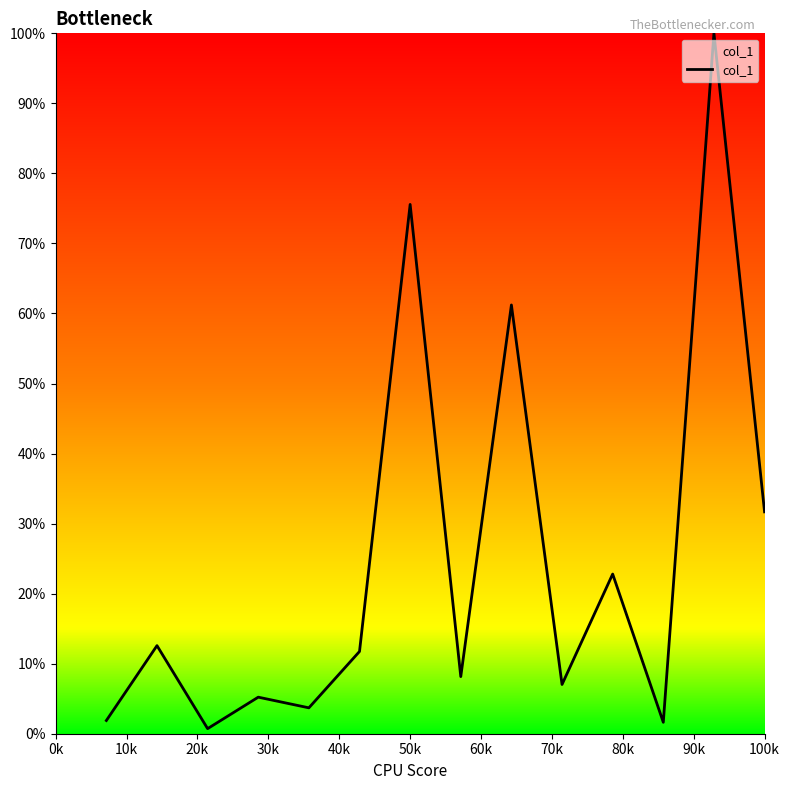

What is the maximum value shown in the chart?

100.0